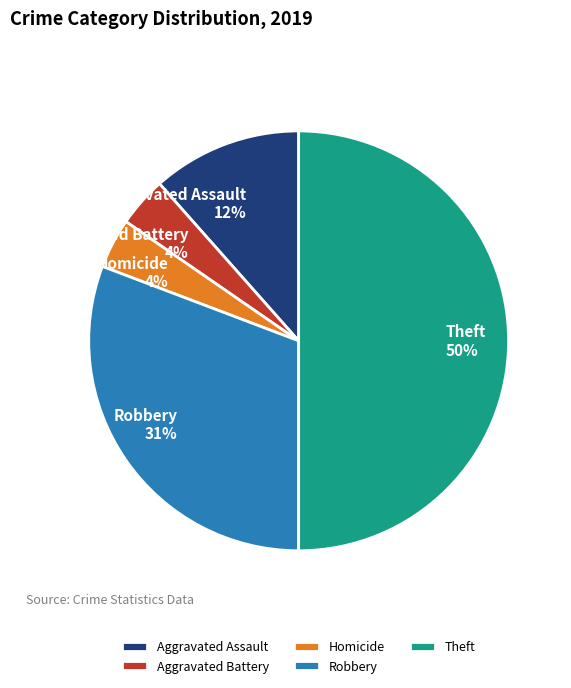

Does Aggravated Battery account for over 50% of the chart?

No